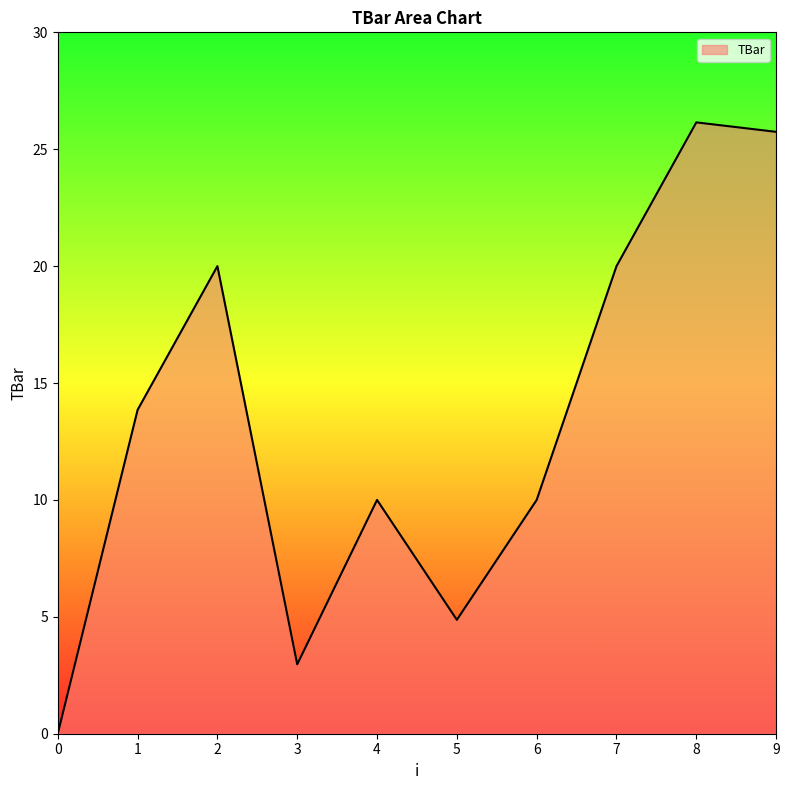

What is the change in value from 4 to 5?

-5.1